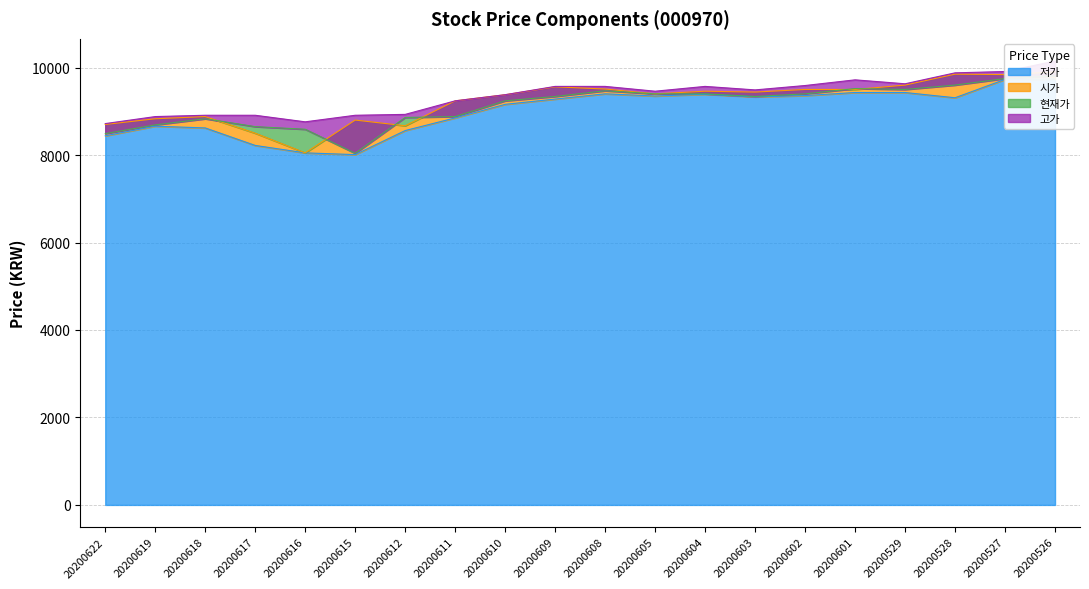

Rank the series by their average value, from lowest to highest.

저가, 현재가, 시가, 고가